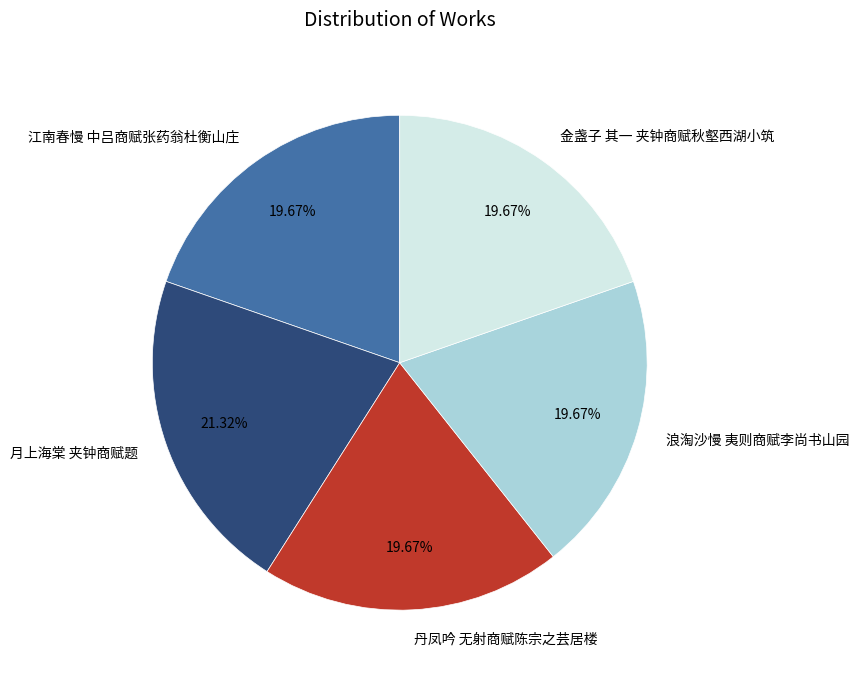

Does 江南春慢 中吕商赋张药翁杜衡山庄 account for over 50% of the chart?

No